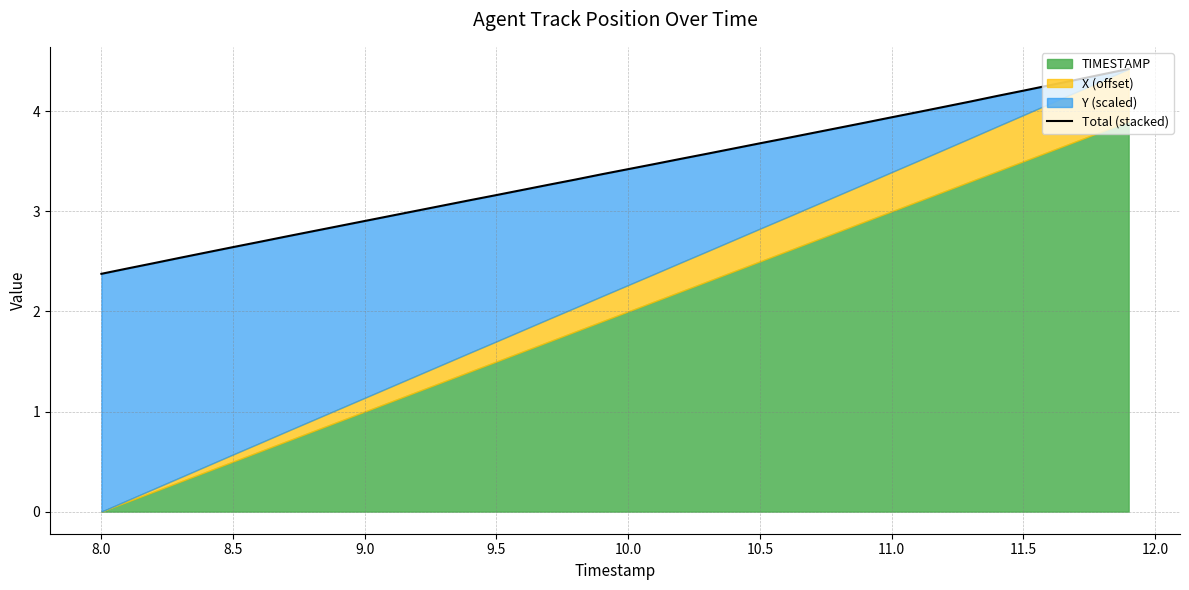

What is the difference between the maximum and second lowest values?

2.0